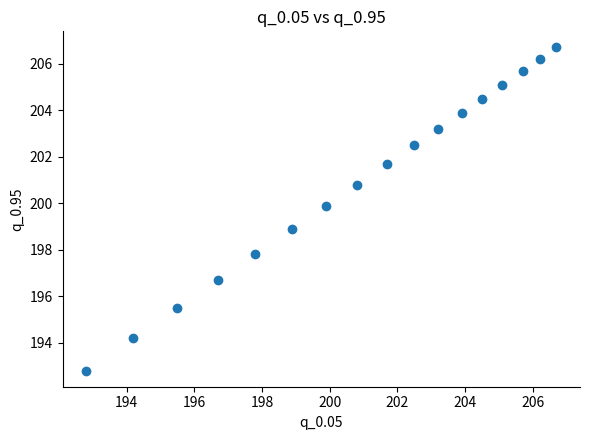

What is the range of X values (max minus min)?

13.9